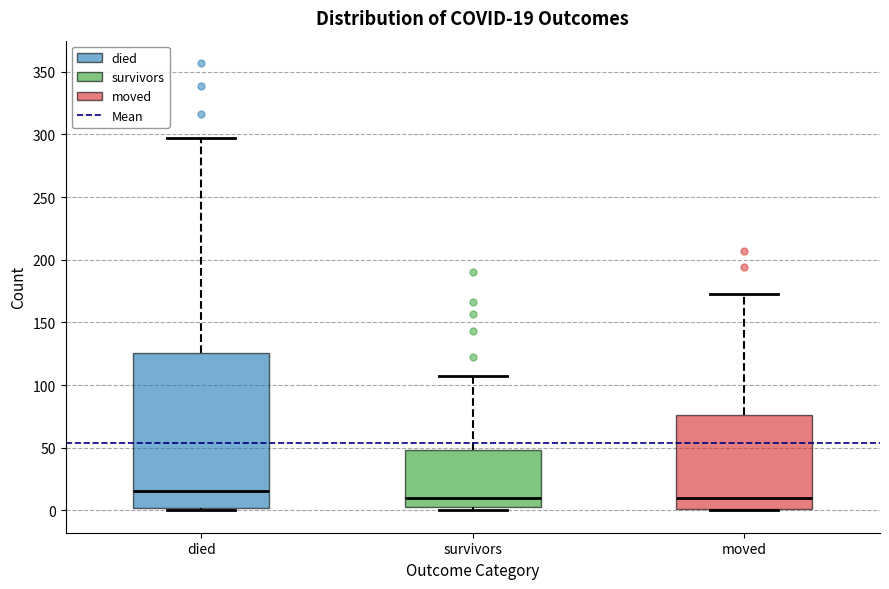

Which box's median line is the highest?

died